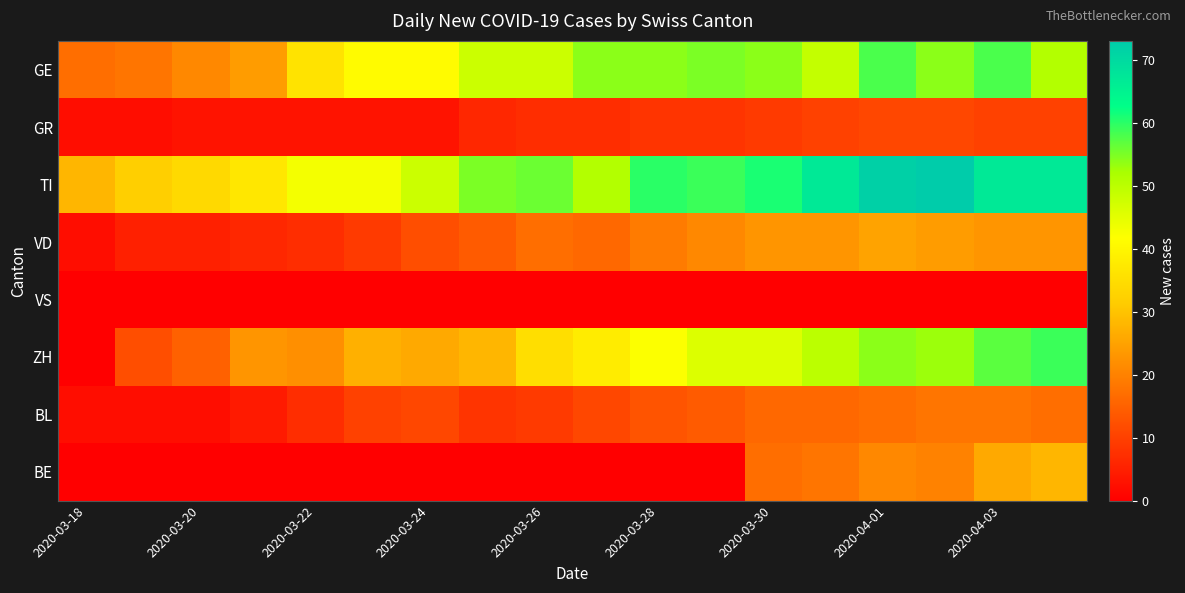

List the series in order of their peak value, lowest first.

VS, GR, BL, VD, BE, GE, ZH, TI